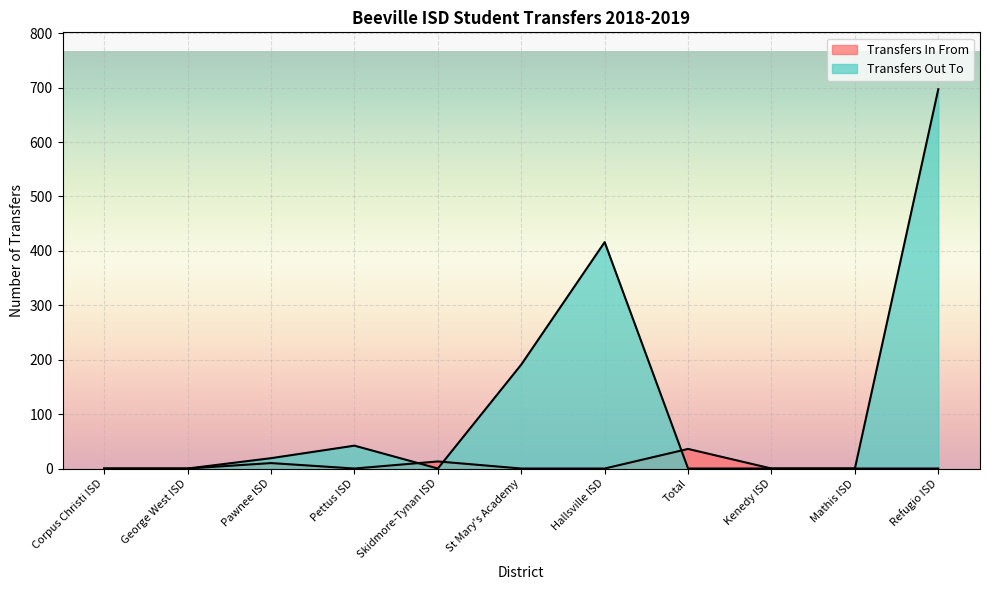

What is the difference between the highest and lowest values at Total?

36